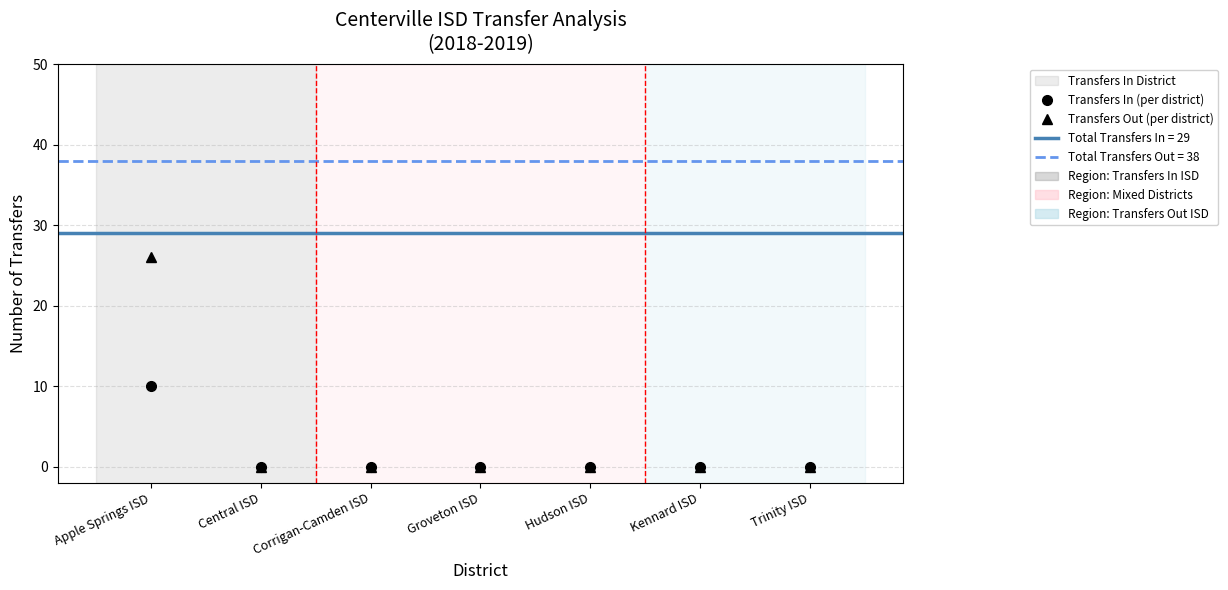

Rank the series by their average value, from highest to lowest.

Transfers Out (per district), Transfers In (per district)